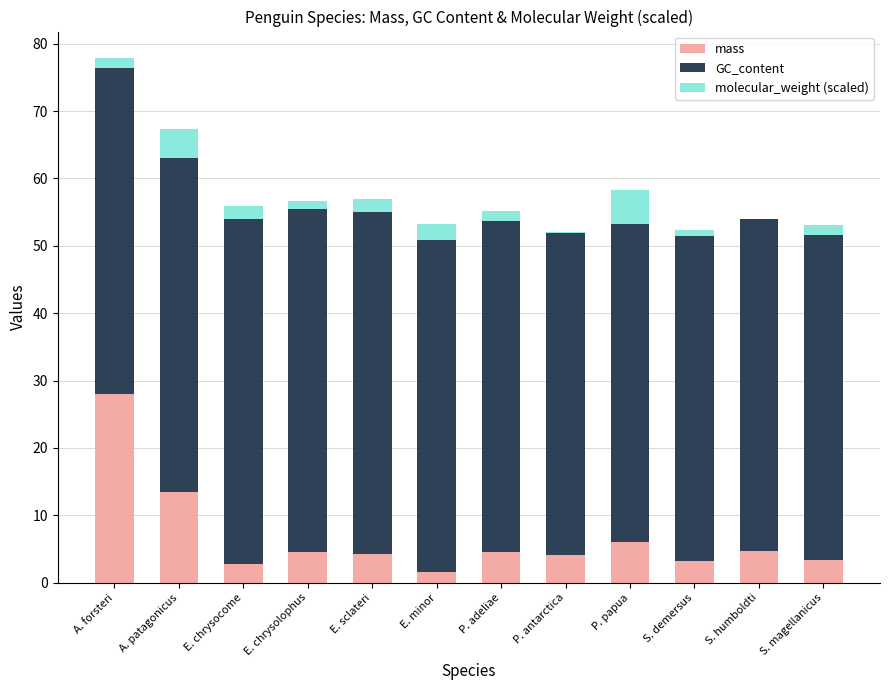

Is it true that mass equals 3.2 at S. demersus?

True